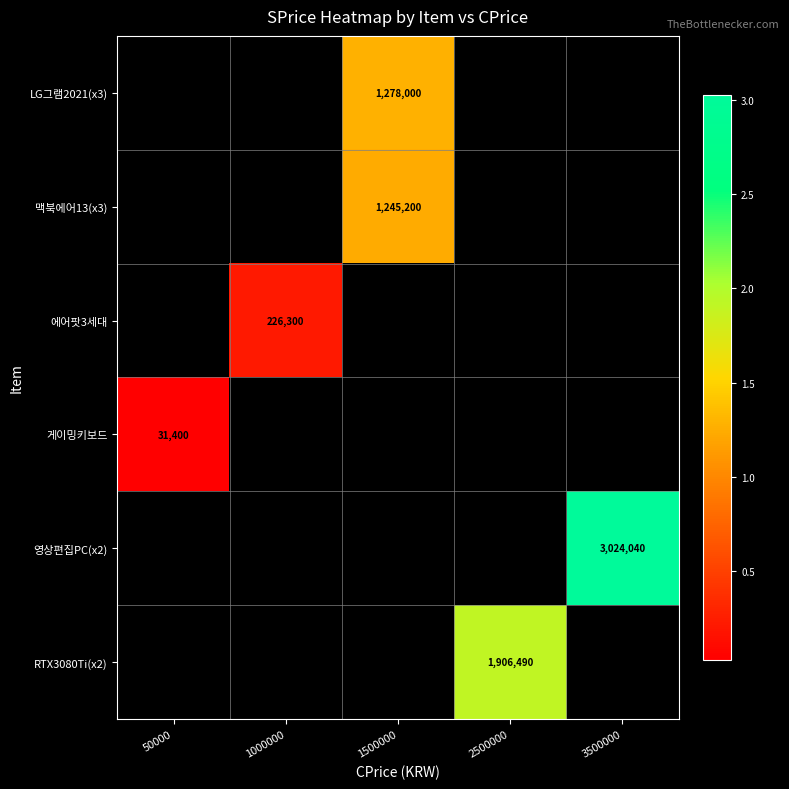

What is the spread (max minus min) of values at 1500000?

32800.0